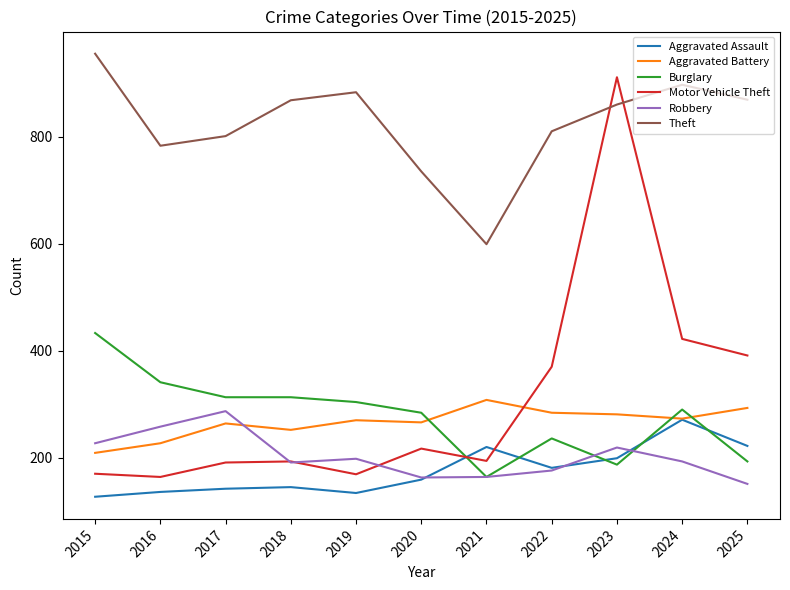

Which series ends up on top after the final intersection of Aggravated Battery and Burglary?

Aggravated Battery